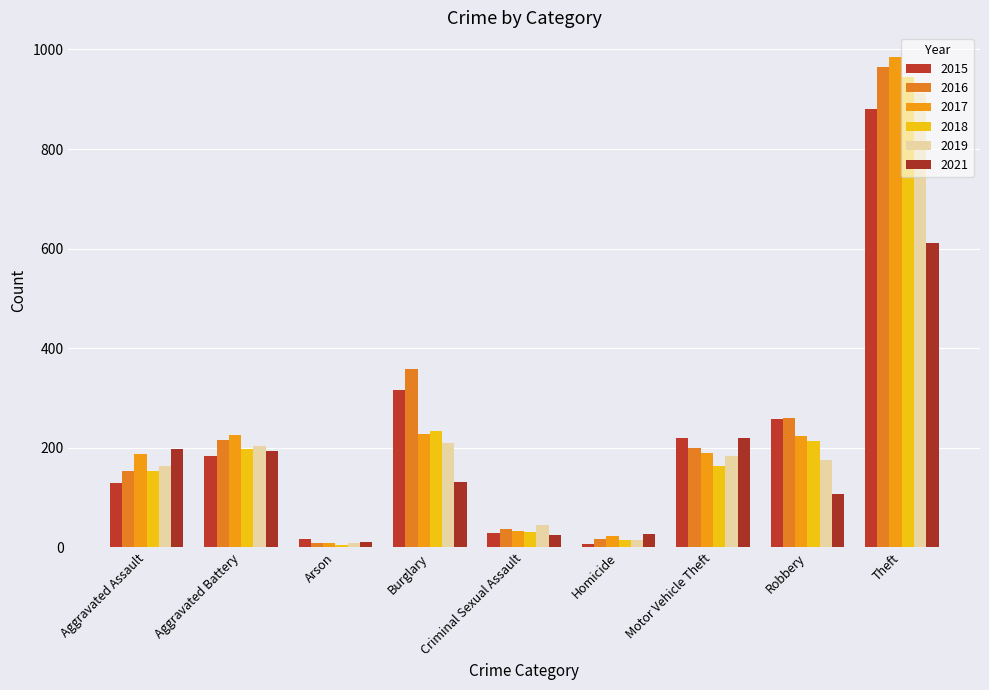

How many bars are there in total?

54